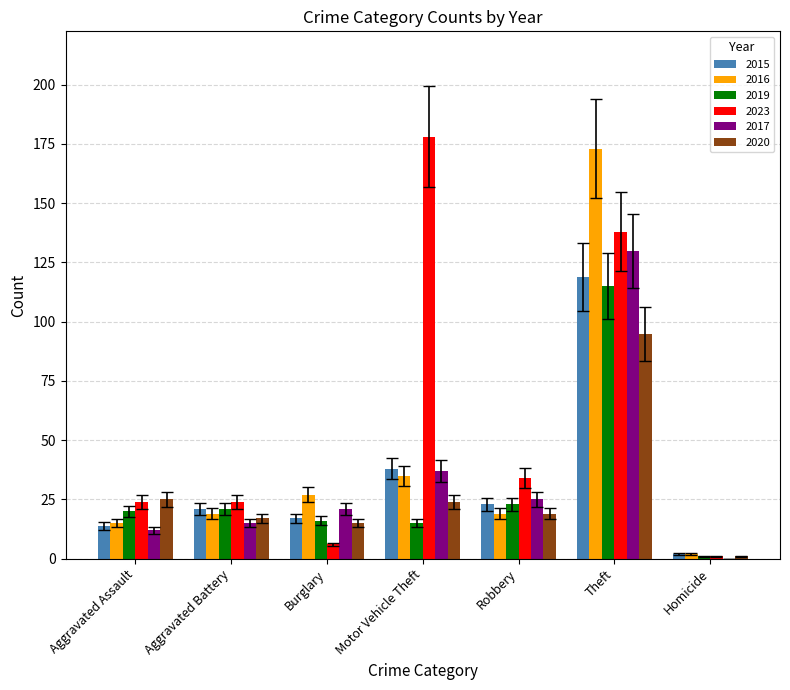

Does the chart contain stacked bars?

No